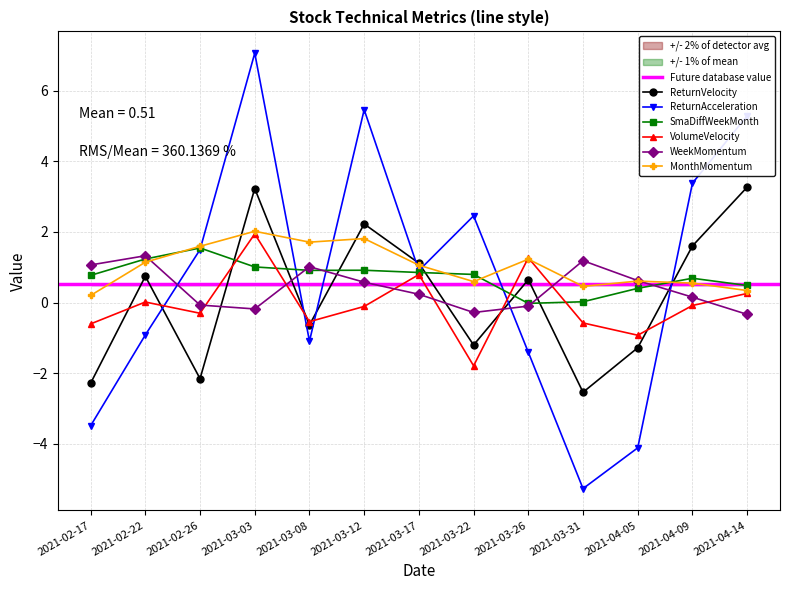

Where do ReturnAcceleration and MonthMomentum first cross each other?

2021-02-26 and 2021-03-03